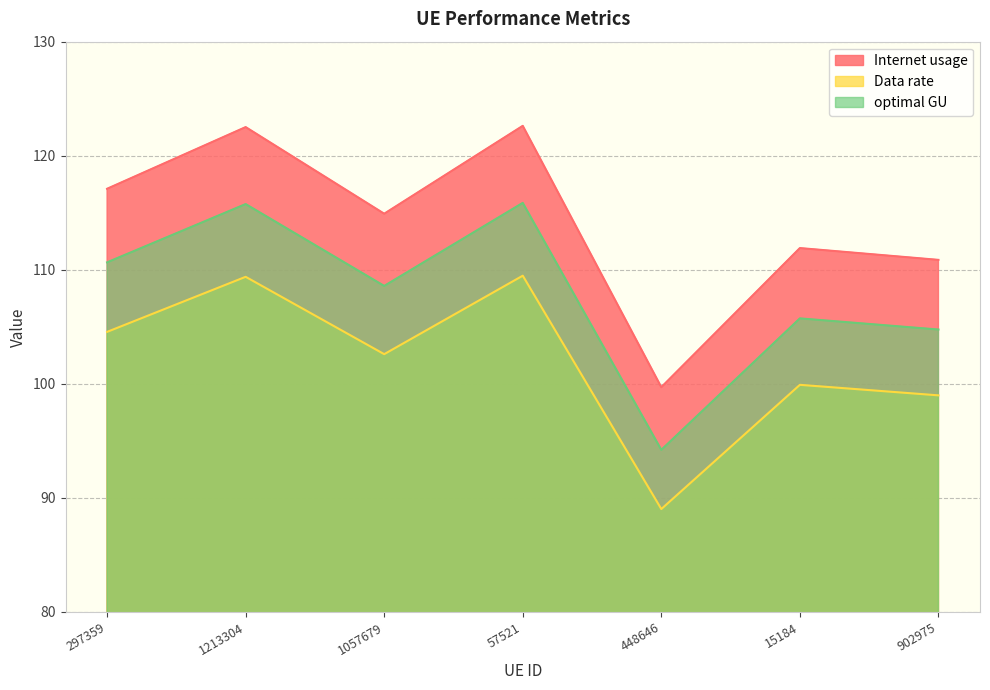

How many lines are shown in the chart?

3